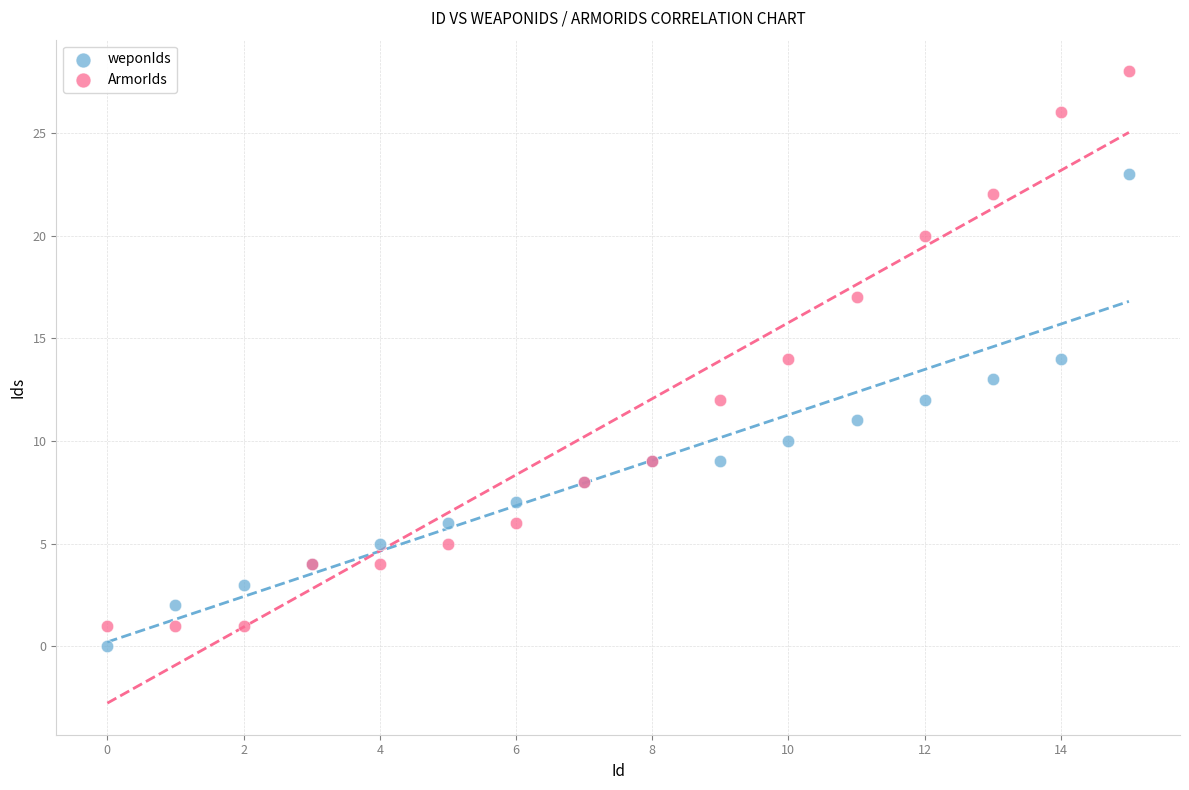

Which series reaches the maximum Y coordinate?

ArmorIds